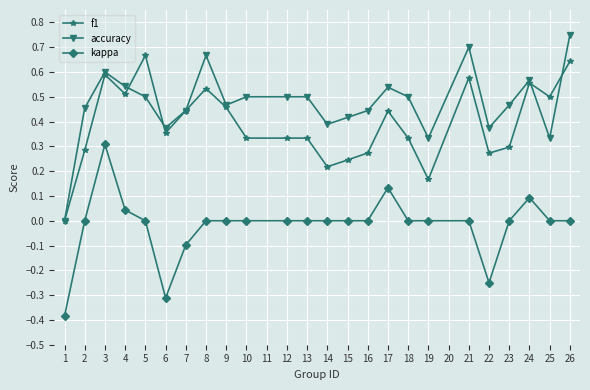

At which category does f1 reach its first local valley?

4